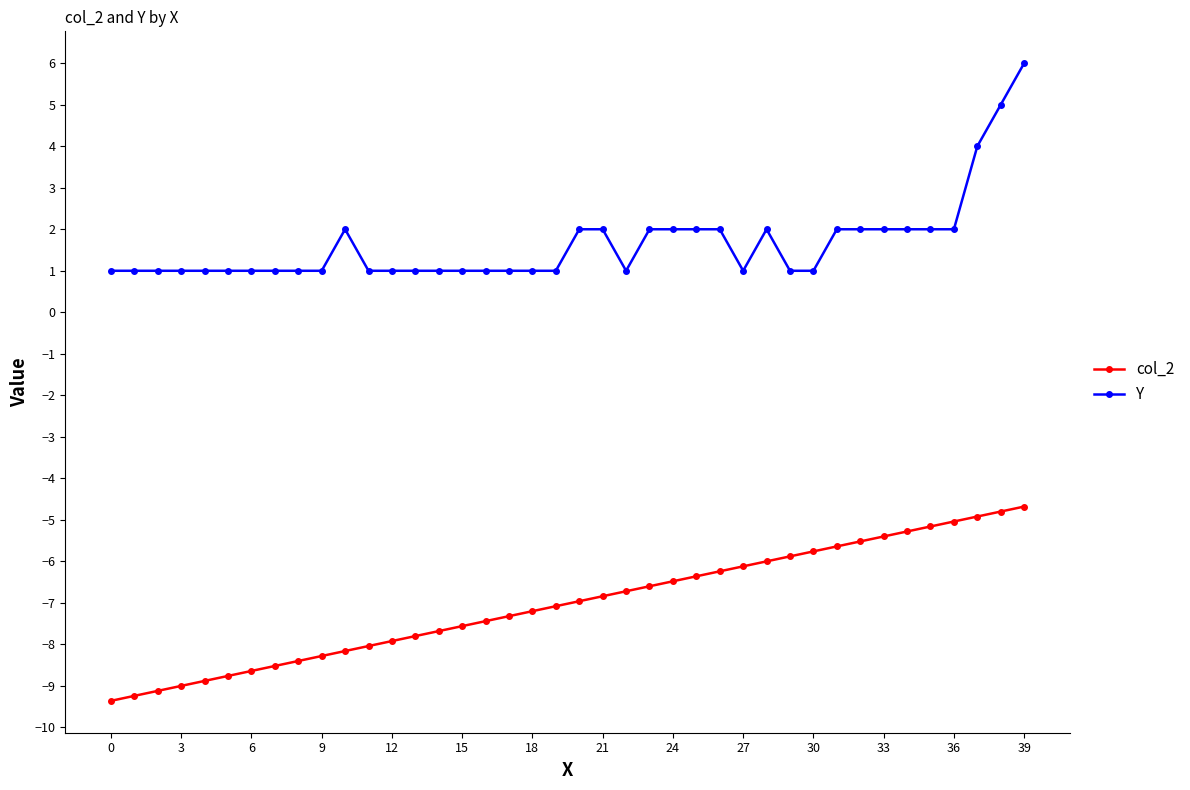

What is the sum of all col_2 values?

-280.8